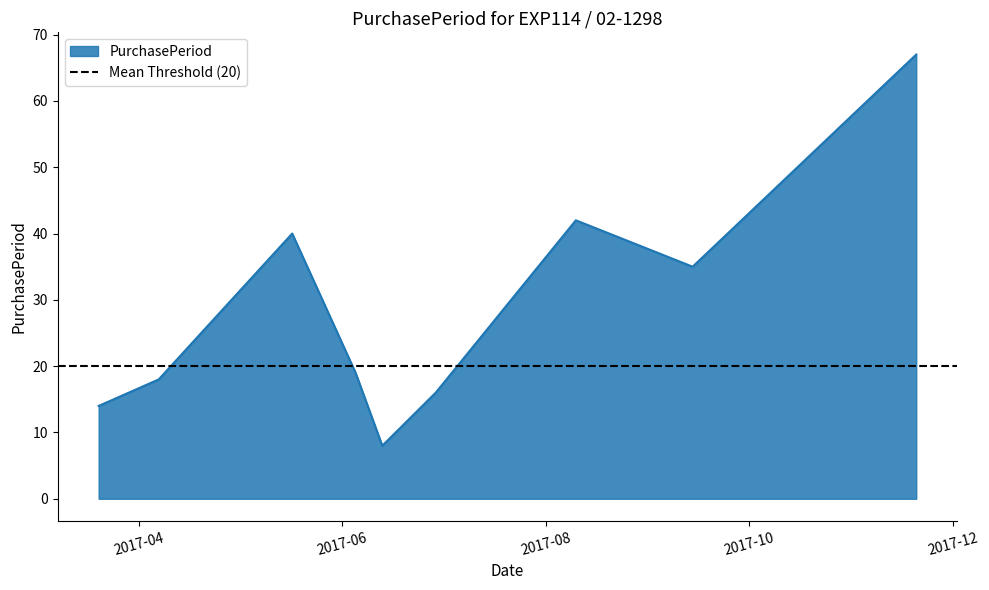

At which category does the chart reach its minimum across all series?

2017-06-13